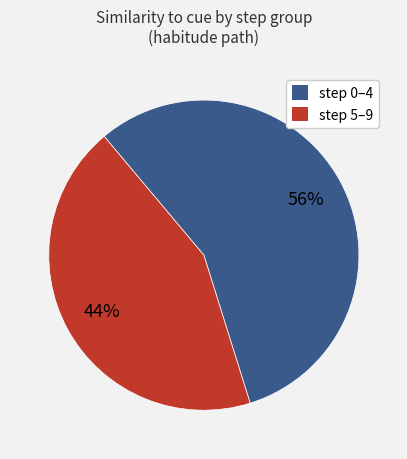

Does any single category account for the majority?

Yes